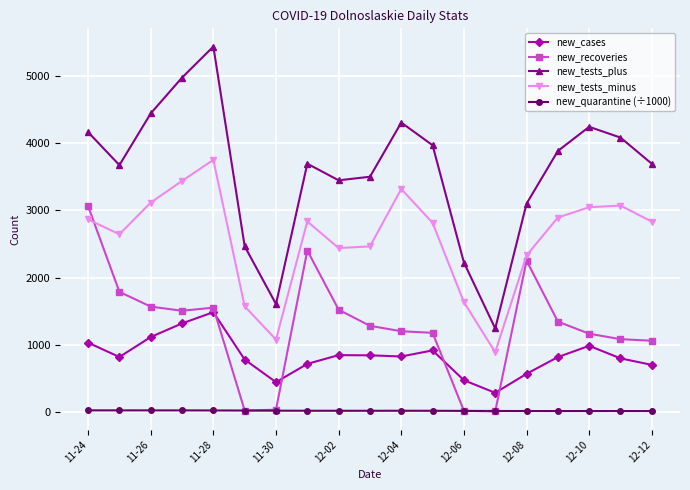

Rank the series by their maximum value, from lowest to highest.

new_quarantine (÷1000), new_cases, new_recoveries, new_tests_minus, new_tests_plus